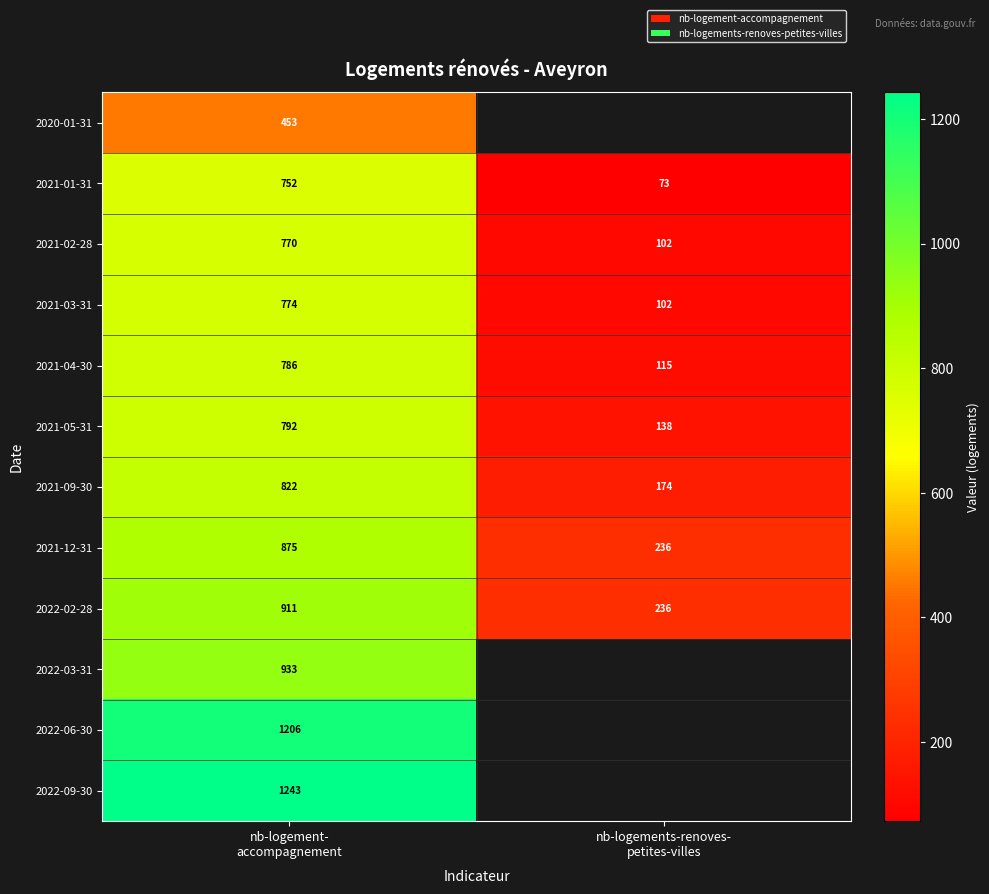

What is the lowest value of the 2021-02-28 series?

102